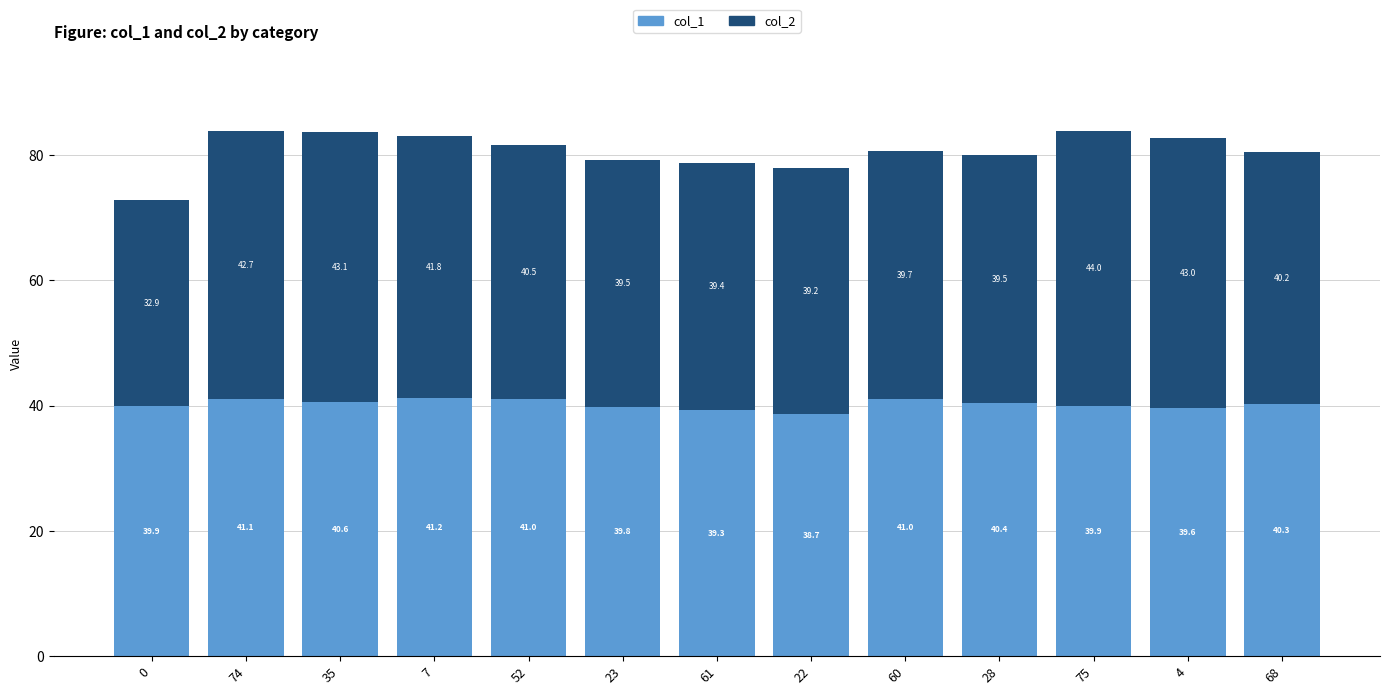

At which label does col_1 reach its peak?

7